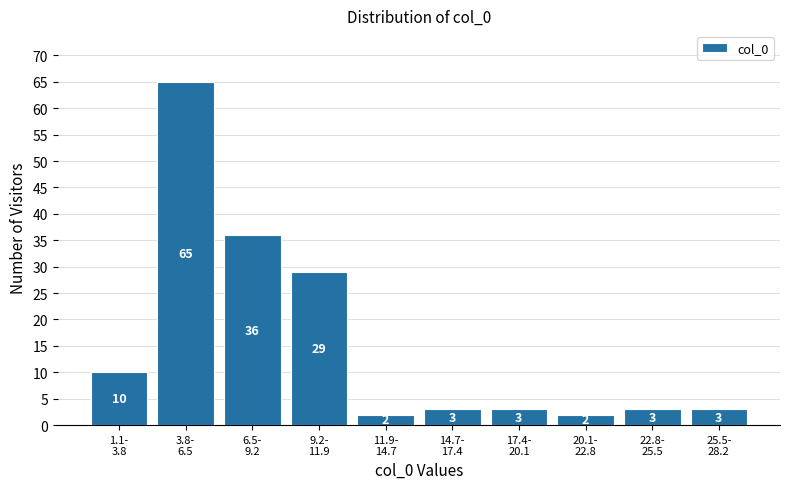

Reading left to right, transcribe all the data shown in this chart.

10	65	36	29	2	3	3	2	3	3